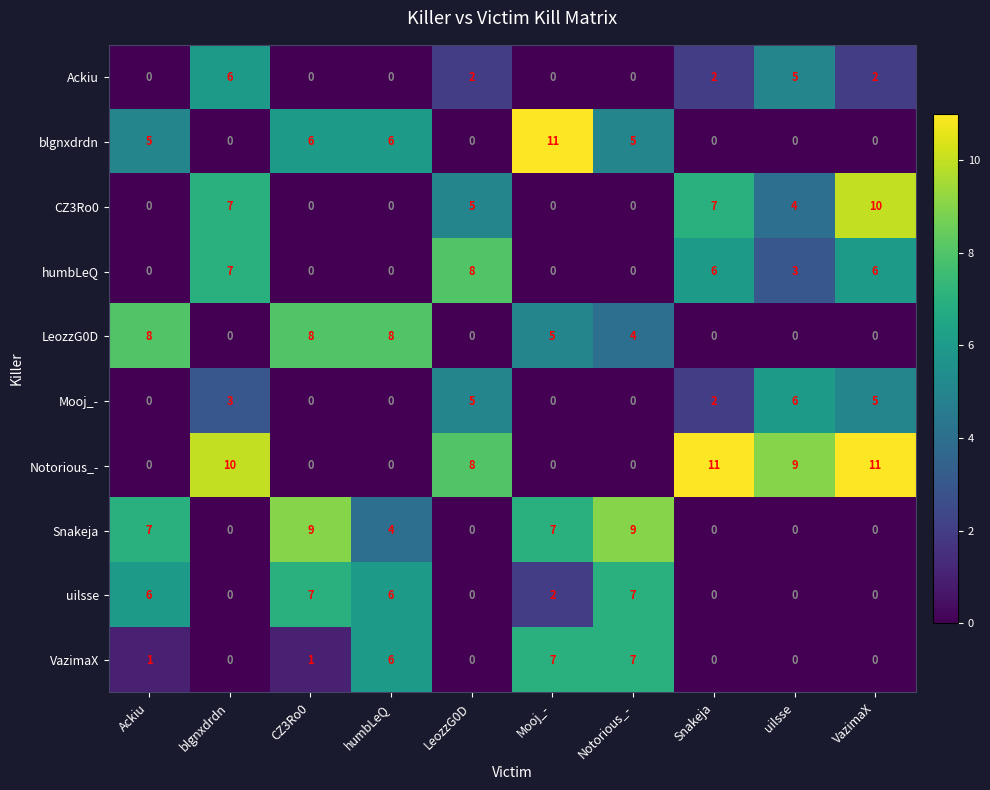

Is it true that Mooj_- equals 2 at Notorious_-?

False